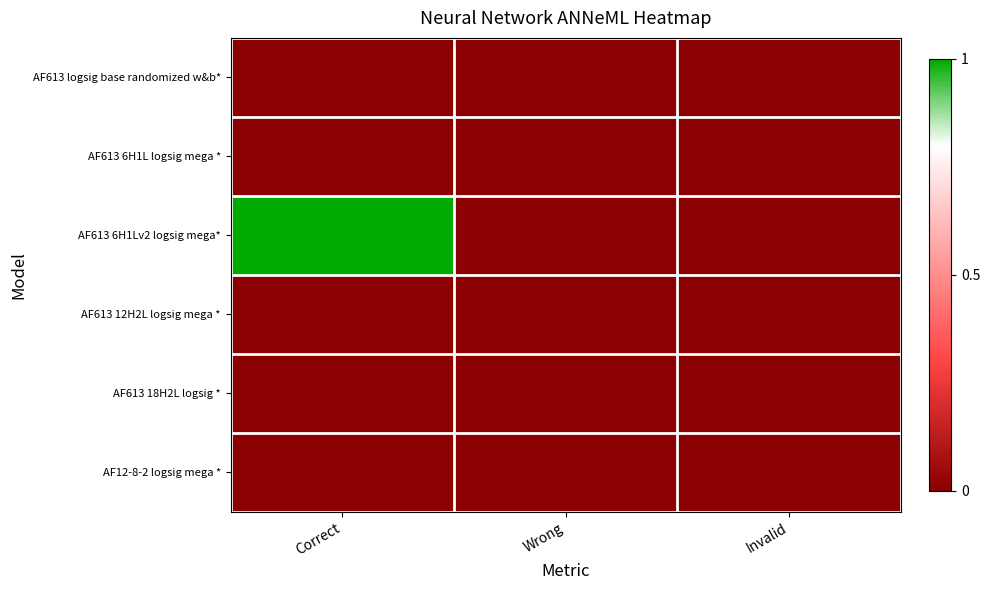

Count the number of categories in the chart.

3